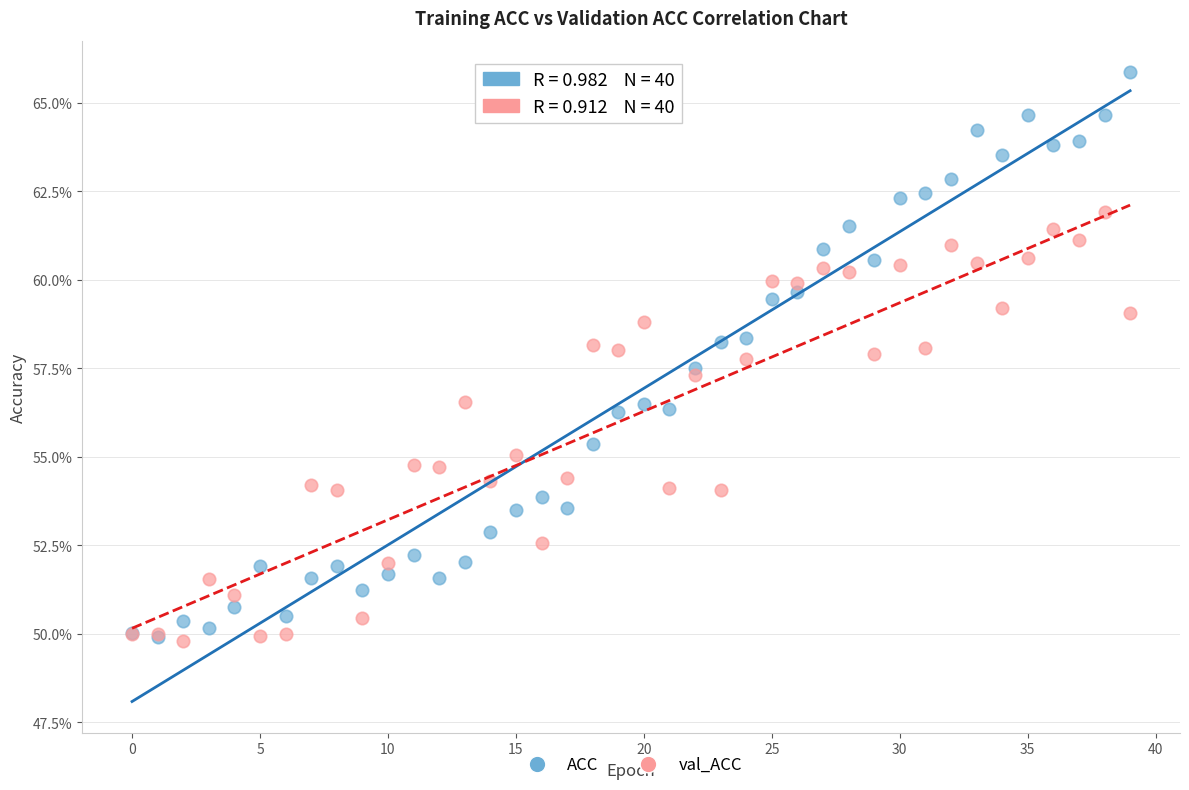

Which series reaches the maximum Y coordinate?

ACC